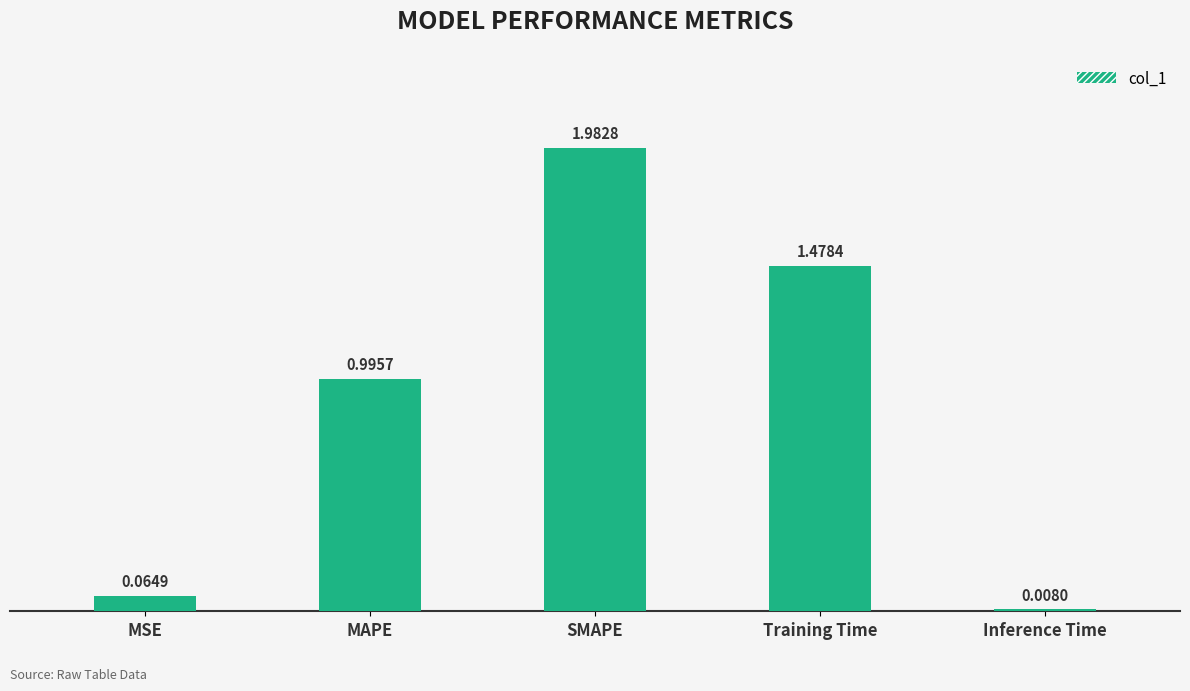

Between MAPE and Inference Time, which is larger?

MAPE